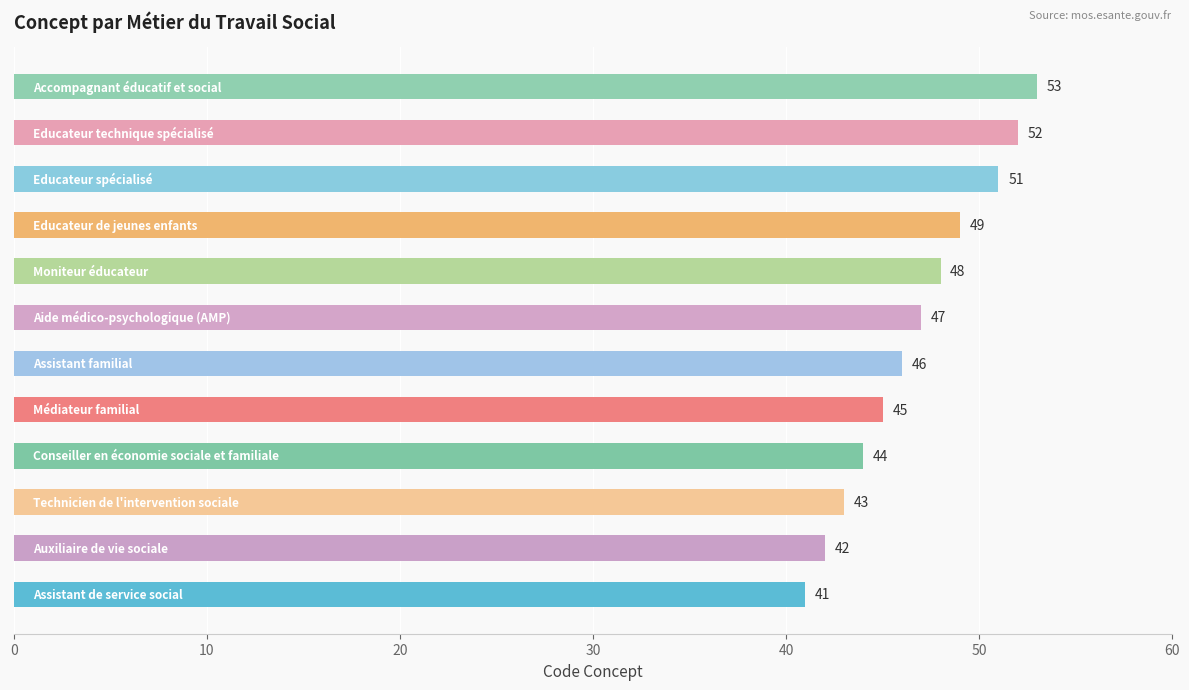

Are the bars grouped side by side (vs. stacked)?

No